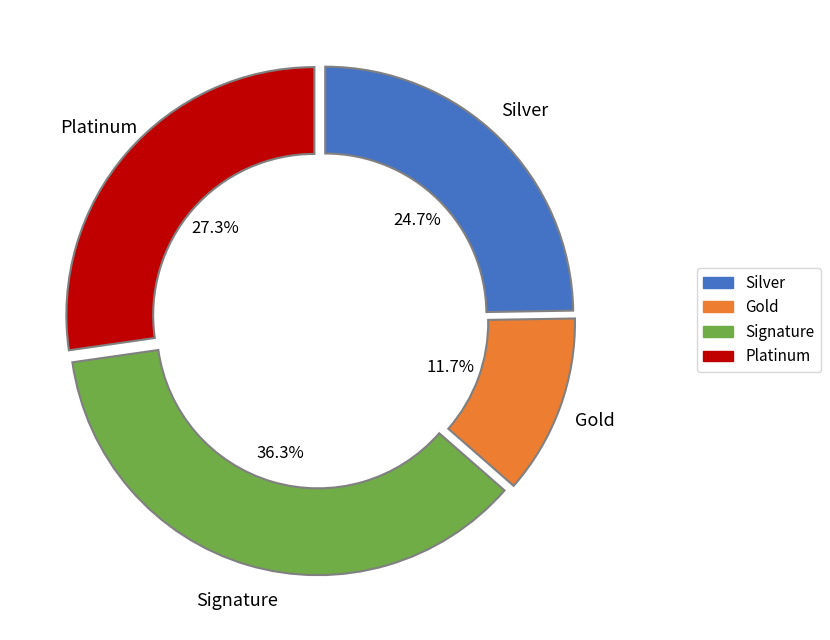

Is there a majority slice in this chart?

No